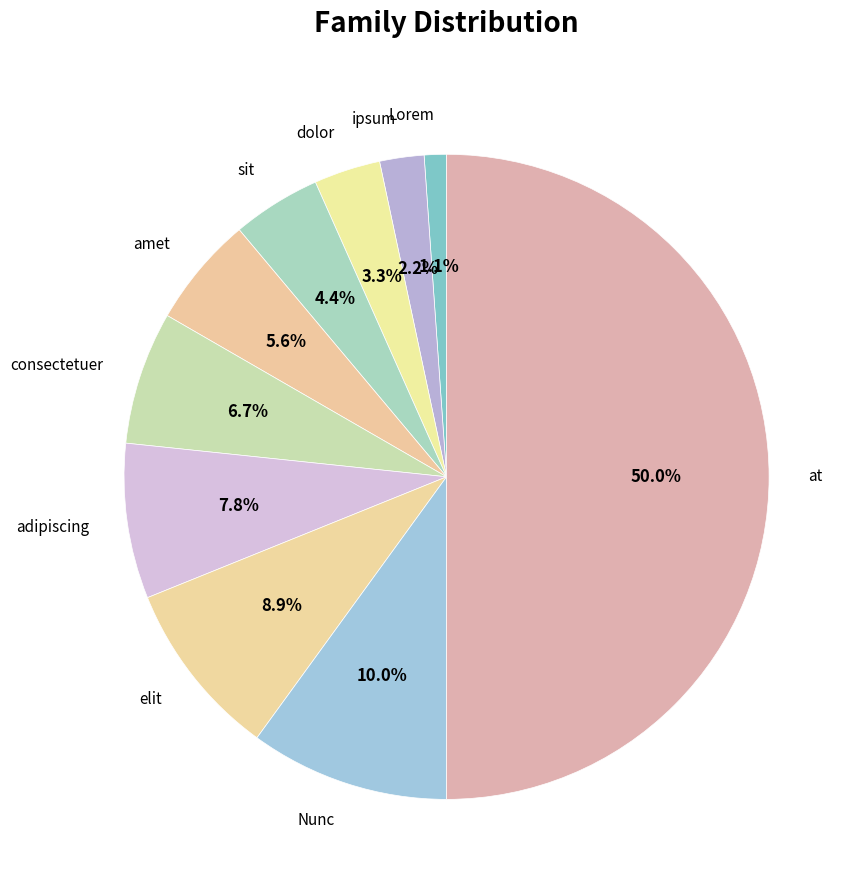

What is the ratio of the value at adipiscing to the value at Nunc?

0.8